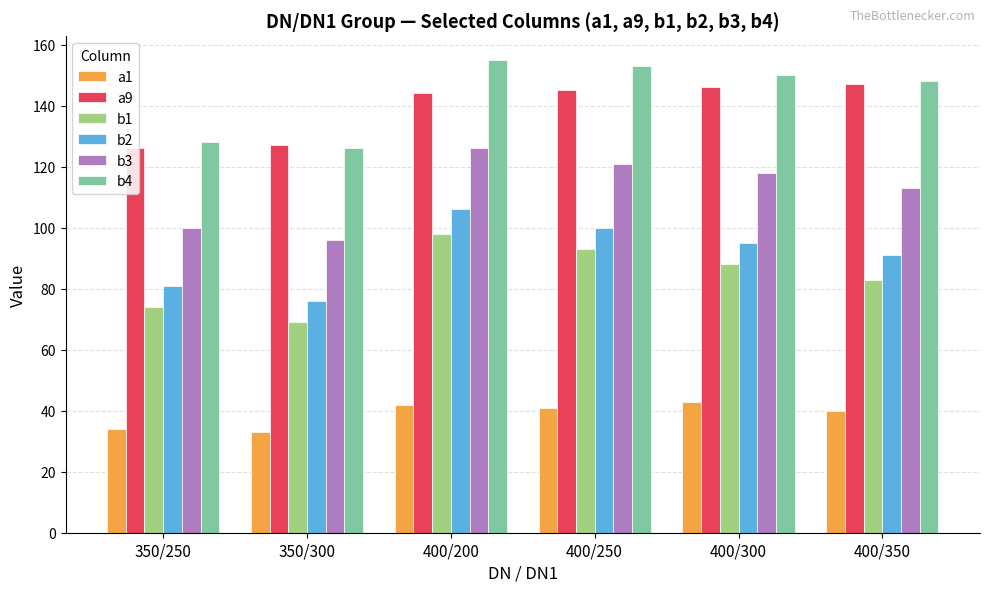

What is the label of the 6th bar from the right?

350/250